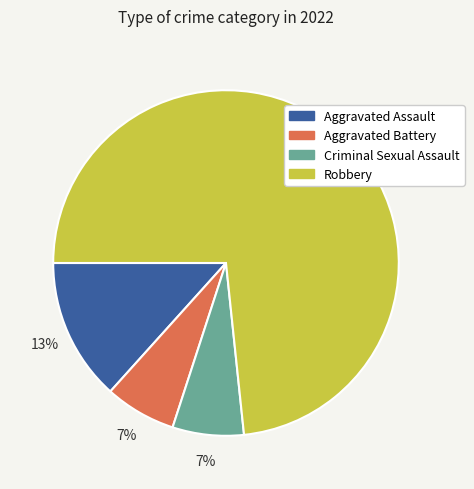

To the nearest percent, what is the combined percentage of Robbery and Criminal Sexual Assault?

80%